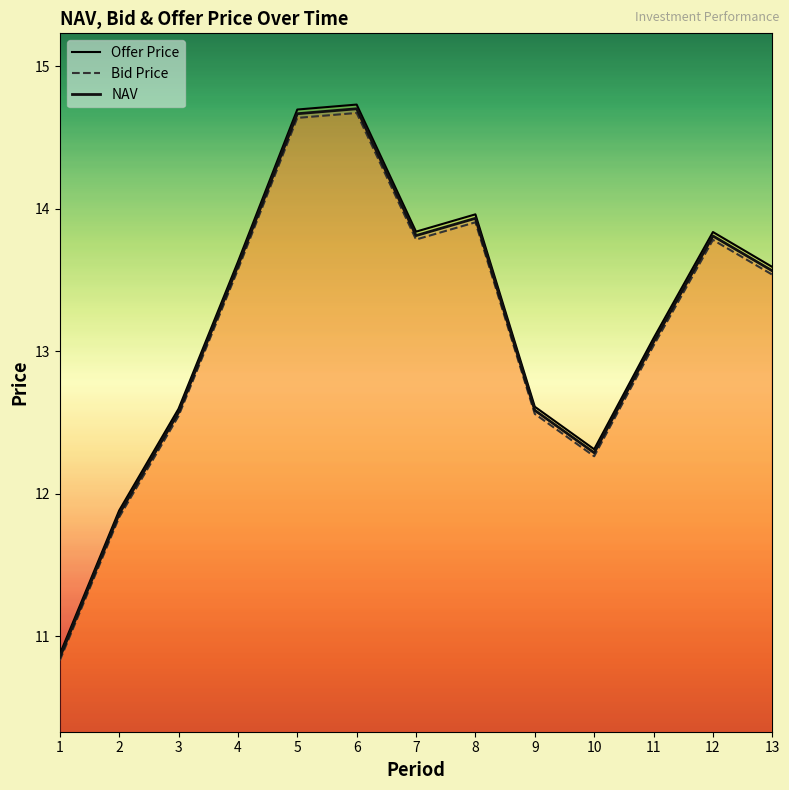

What is the value of the Bid Price point at the 5th from the left?

14.6